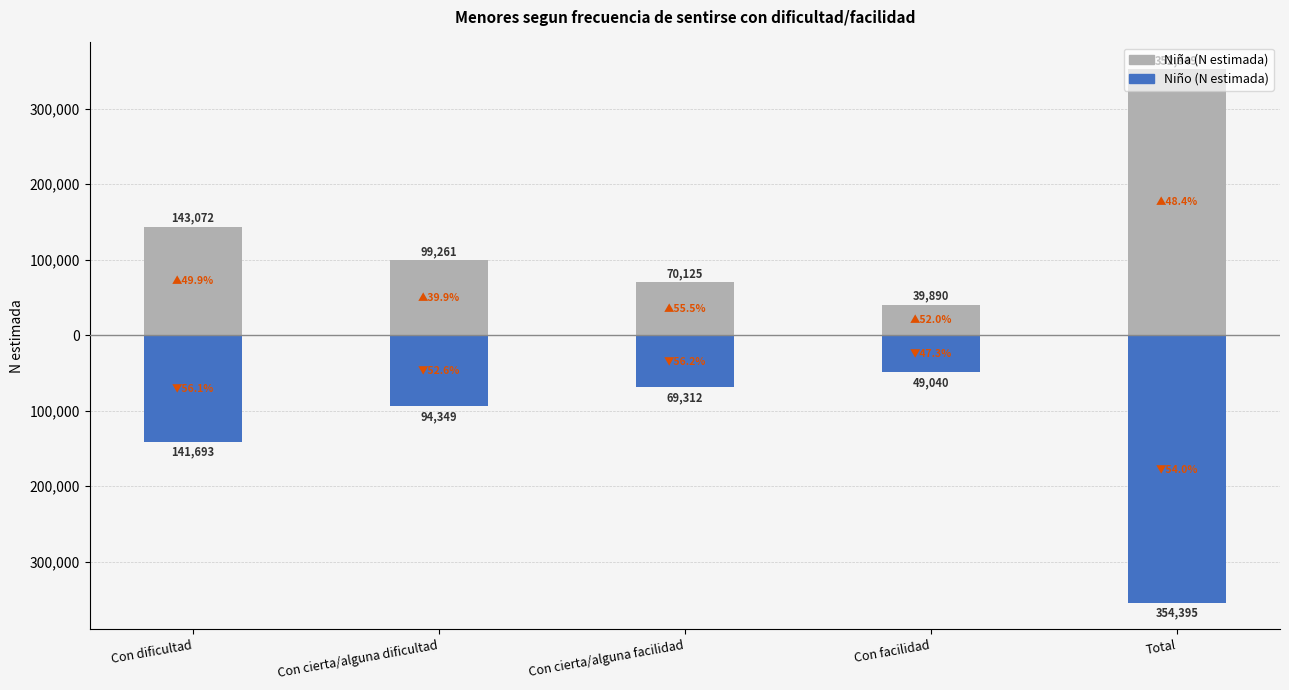

What is the difference between the maximum and minimum values in the Niña (N estimada) series?

312459